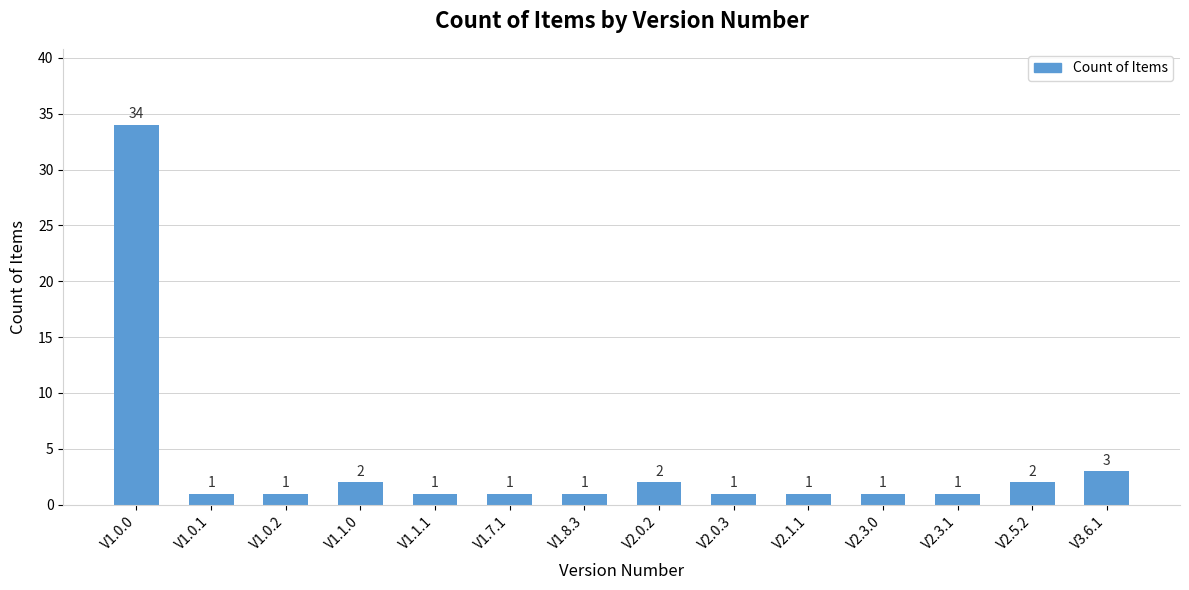

What is the change in value from V2.0.2 to V2.0.3?

-1